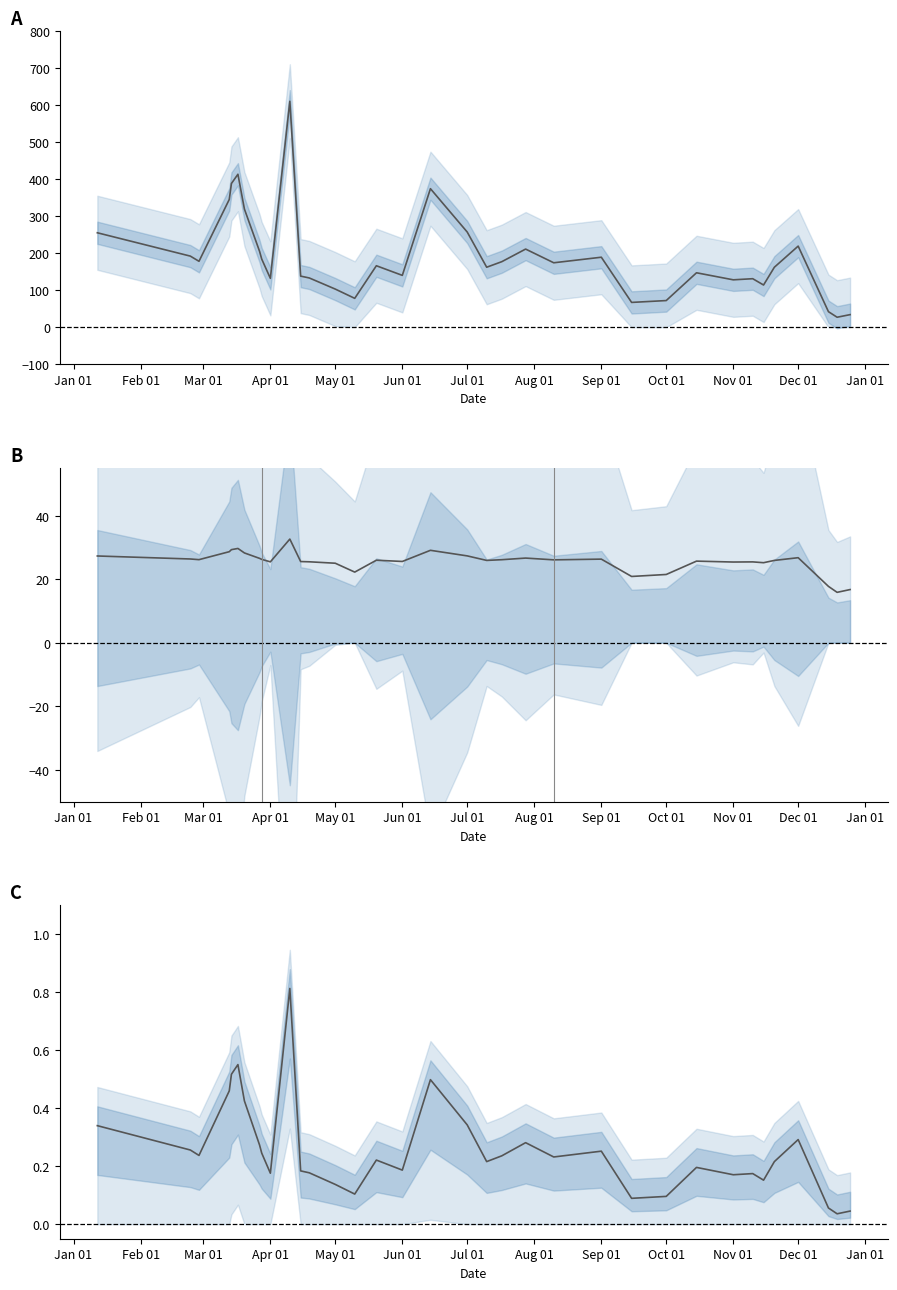

True or false: Normalized Mean and Scaled Mean cross at least once.

False